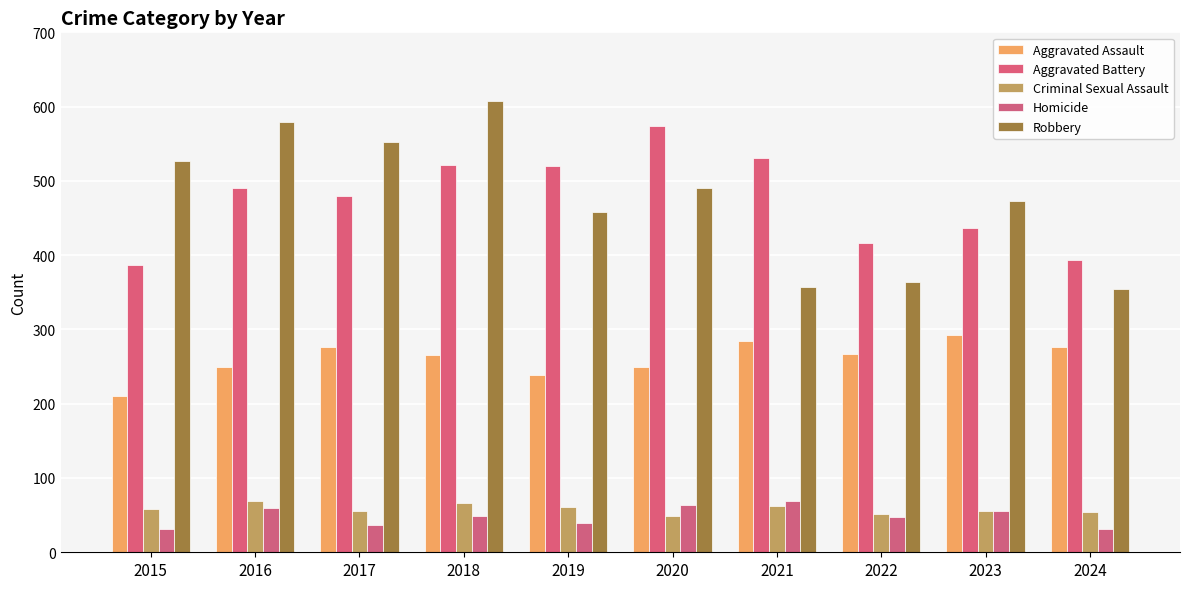

Which has a higher value, 2018 or 2017?

2017